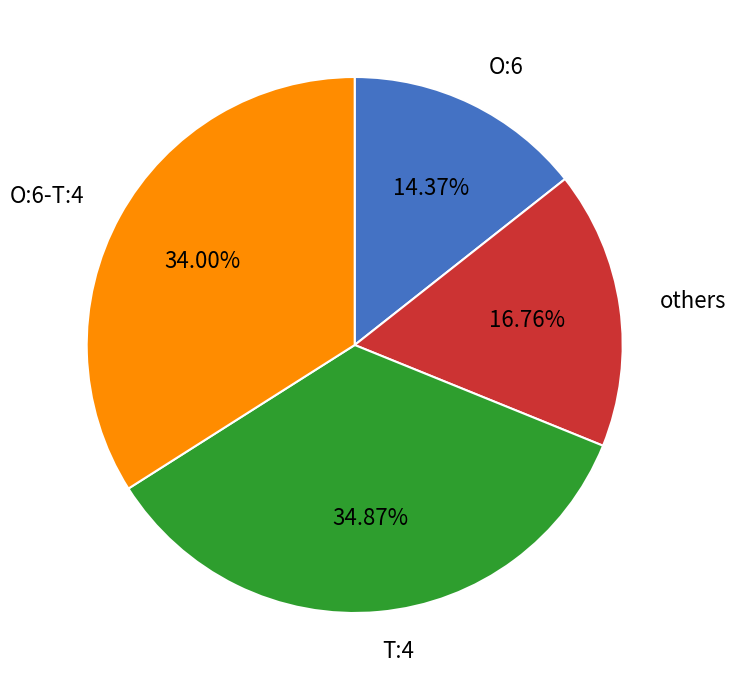

What is the ratio of the value at T:4 to the value at others?

2.1